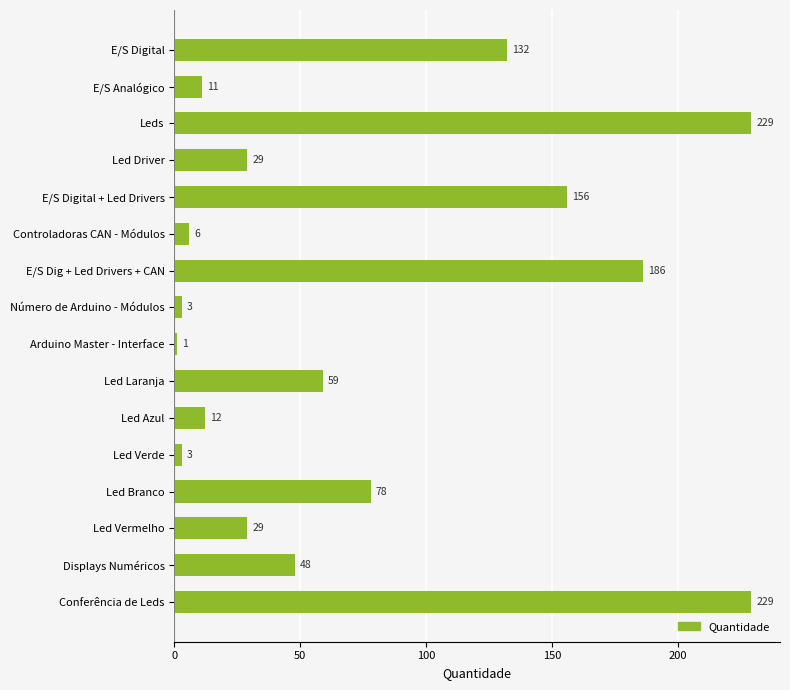

What position from the top is E/S Digital?

1